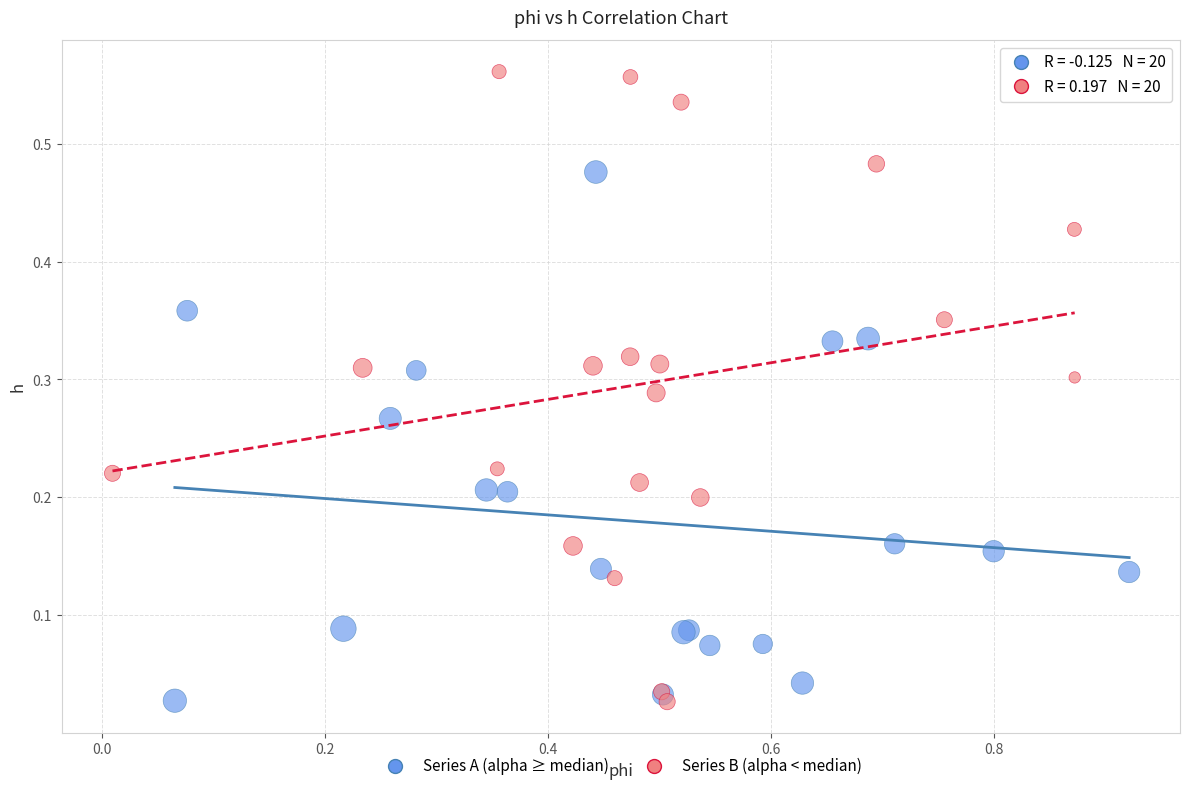

Which series has the largest Y range (max minus min)?

Series B (alpha < median)